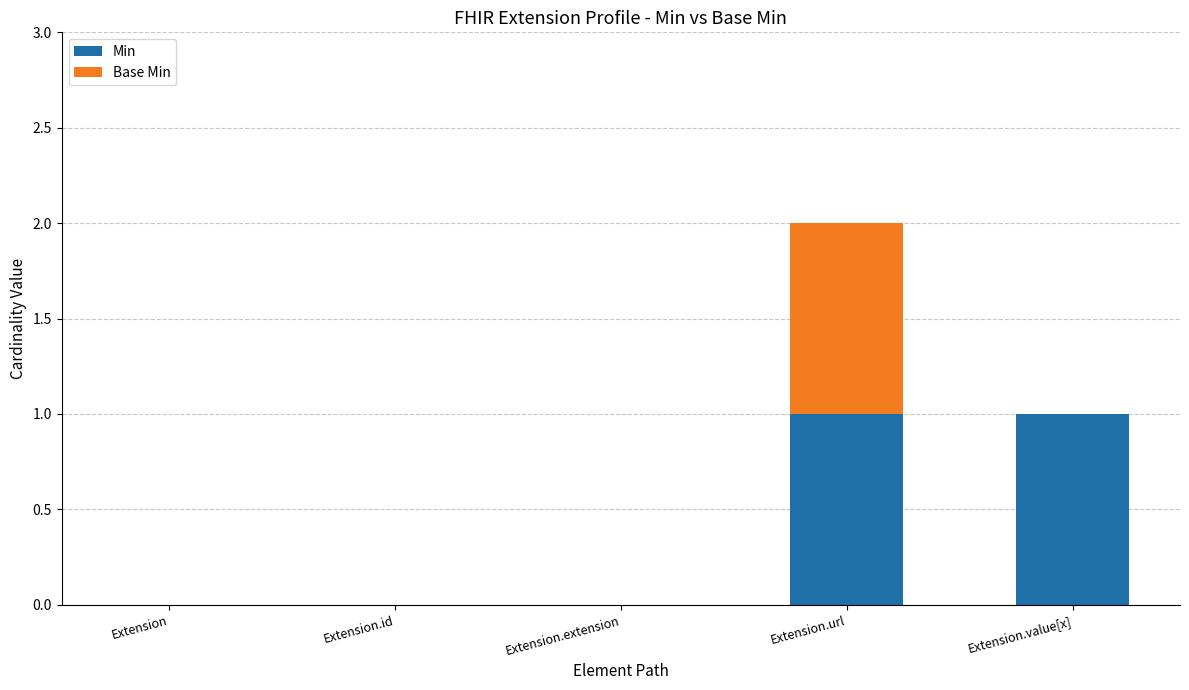

At which category is the sum across all series the highest?

Extension.url